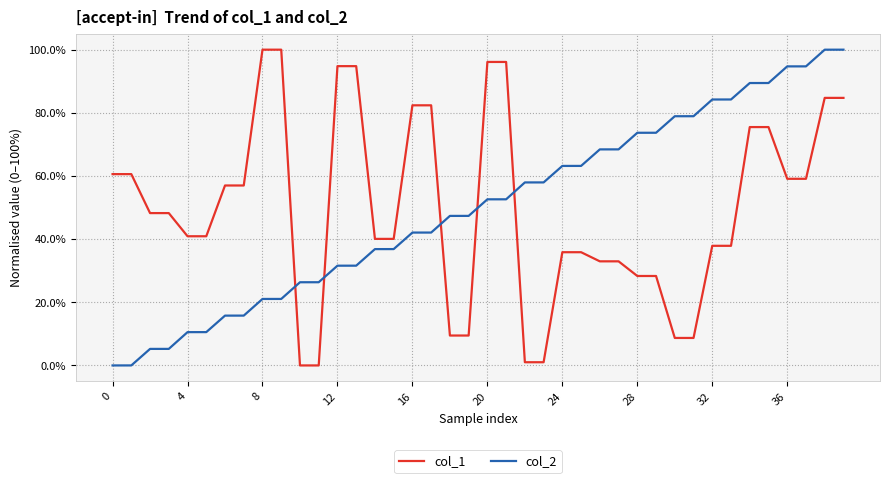

What is the highest value of the col_1 series?

100.0